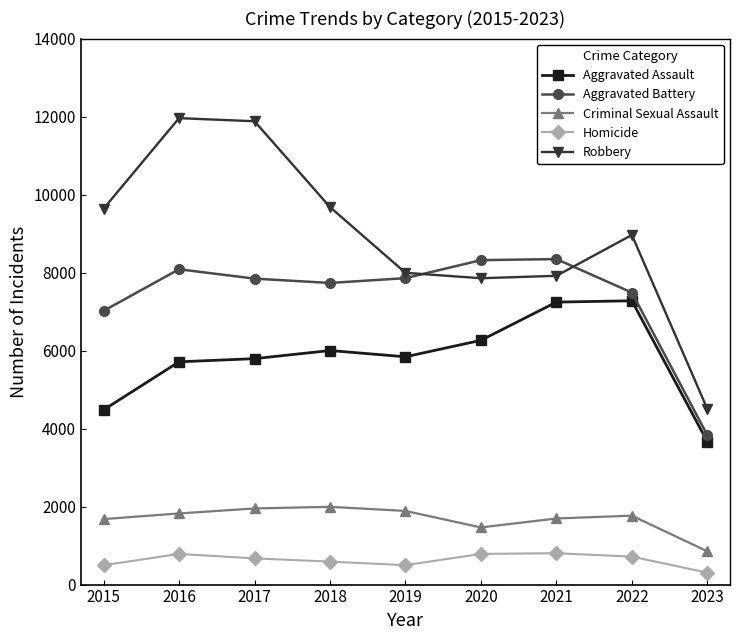

The value of Robbery at 2018 is 9680. True or false?

True